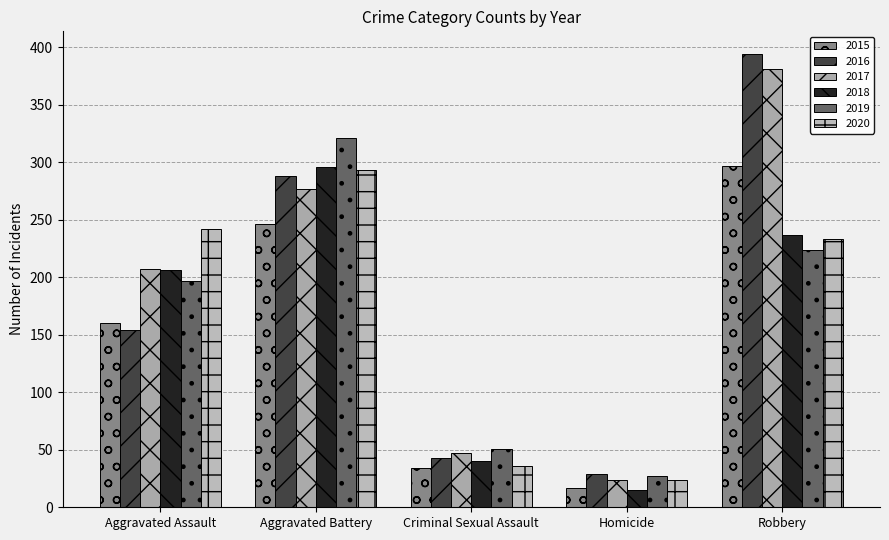

Between Aggravated Battery and Criminal Sexual Assault, which series saw the biggest shift?

2019